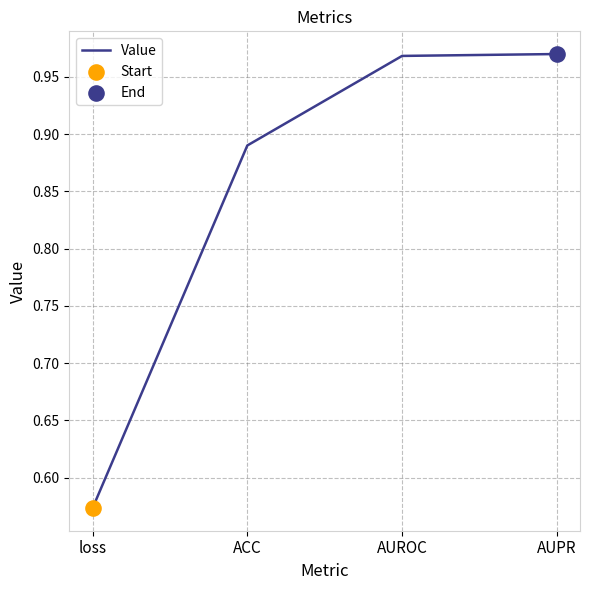

Between loss and AUPR, which is larger?

AUPR